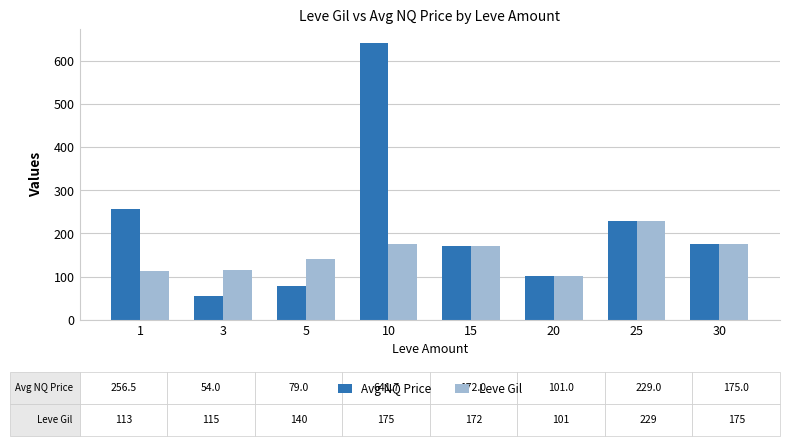

The Avg NQ Price series shows 275.4 at 15. True or false?

False